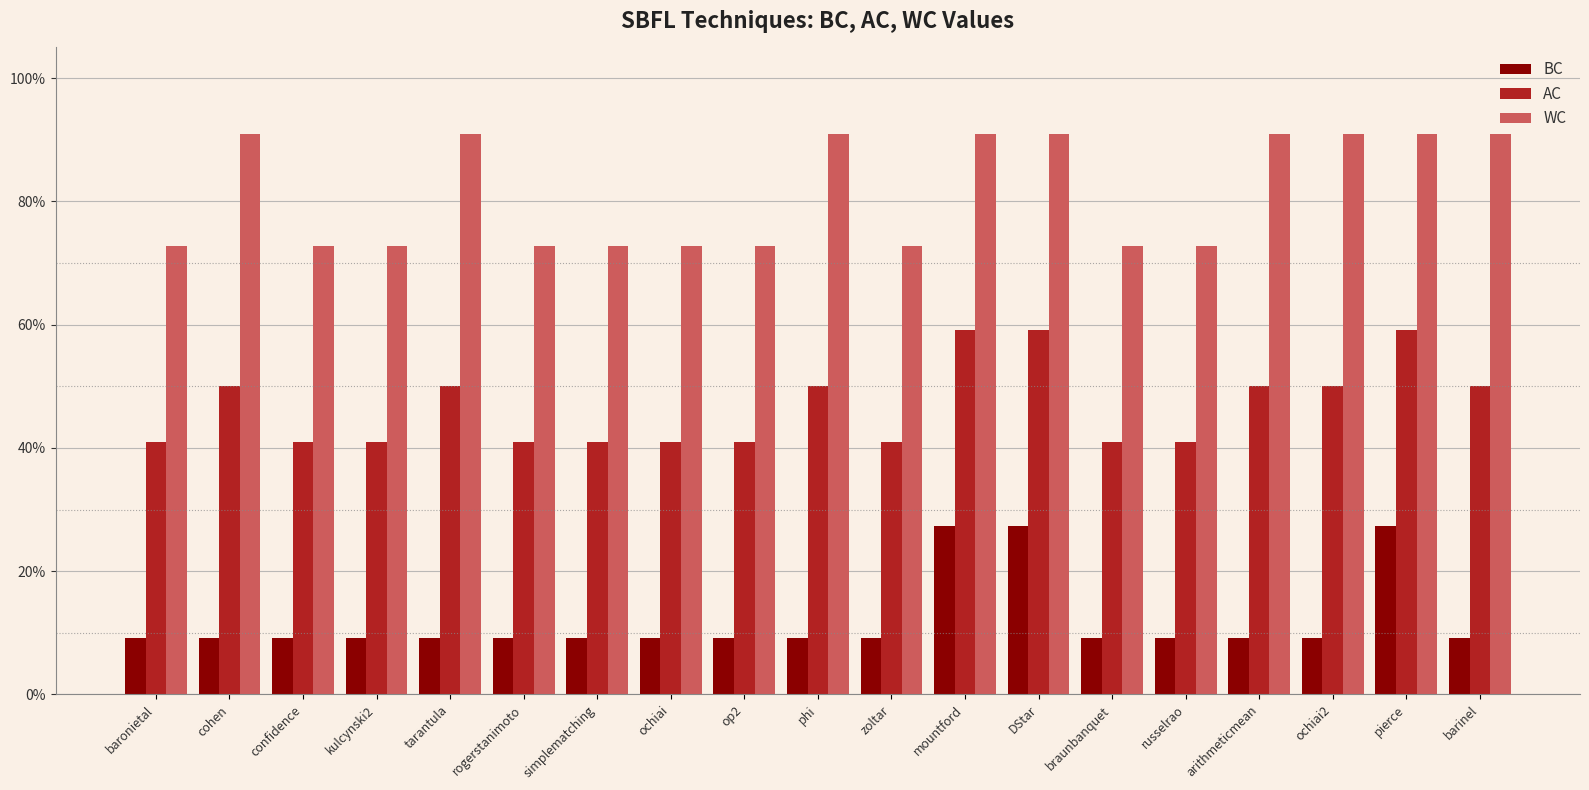

What are all the series names shown in the legend?

BC, AC, WC